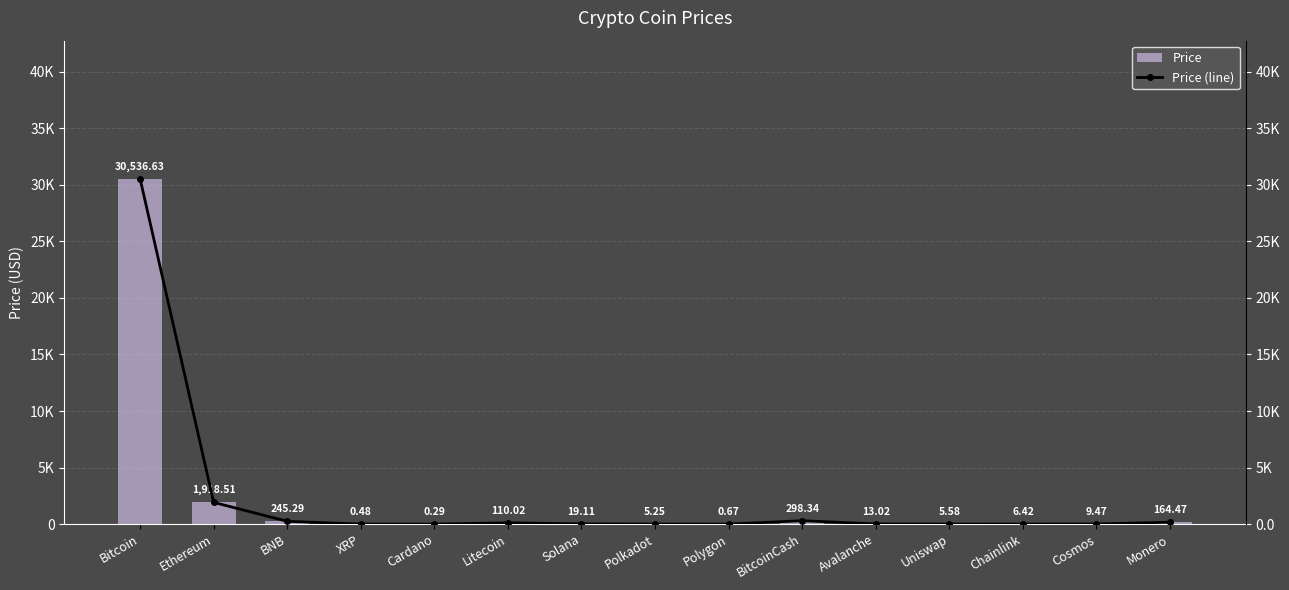

Between Polygon and Monero, which series saw the biggest shift?

Price